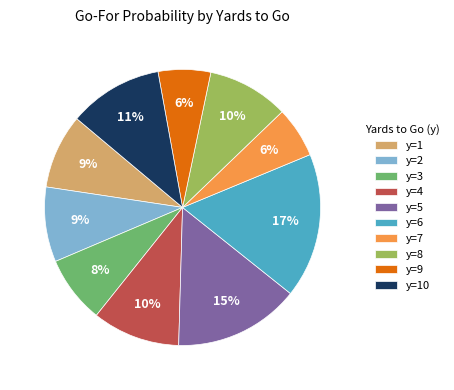

Combined, do y=3 and y=10 account for over 50%?

No